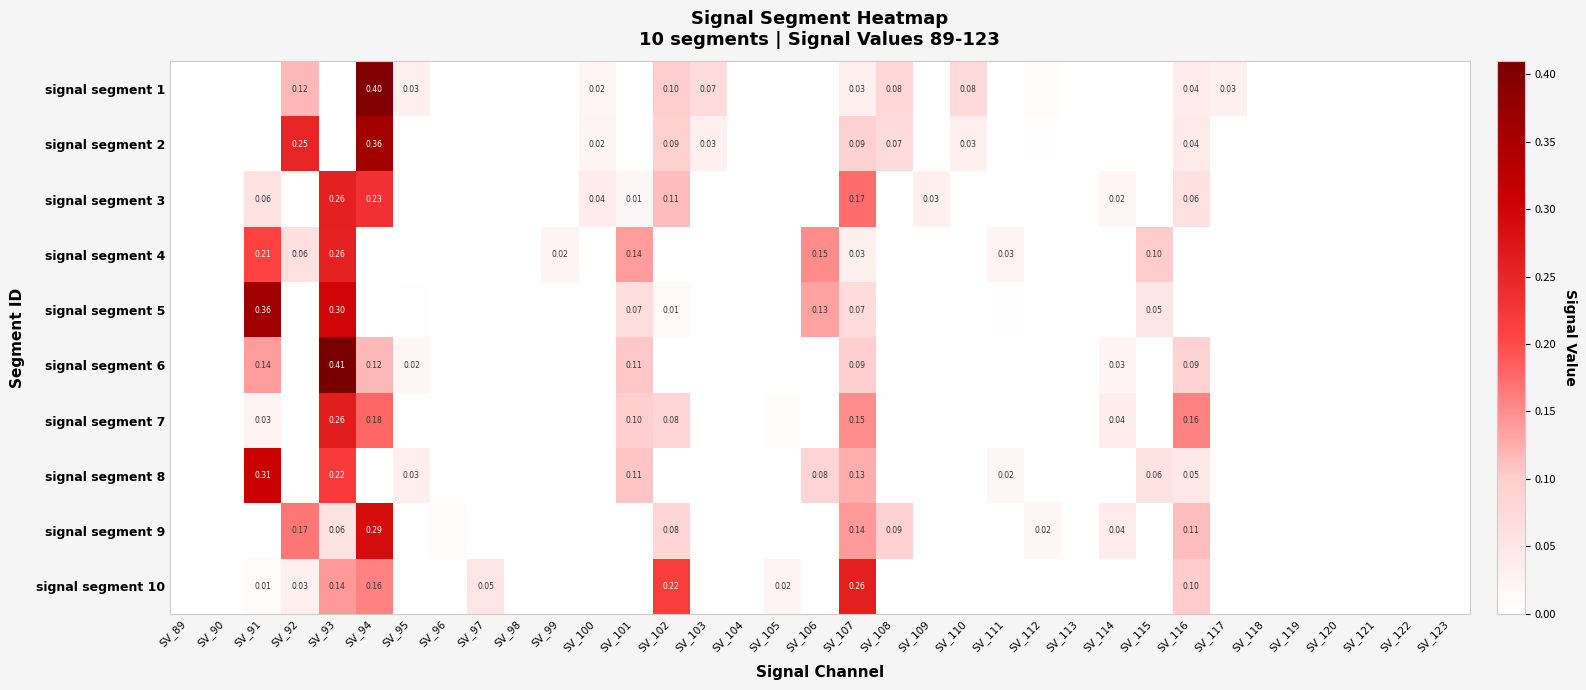

How many values in signal segment 2 are above zero?

11